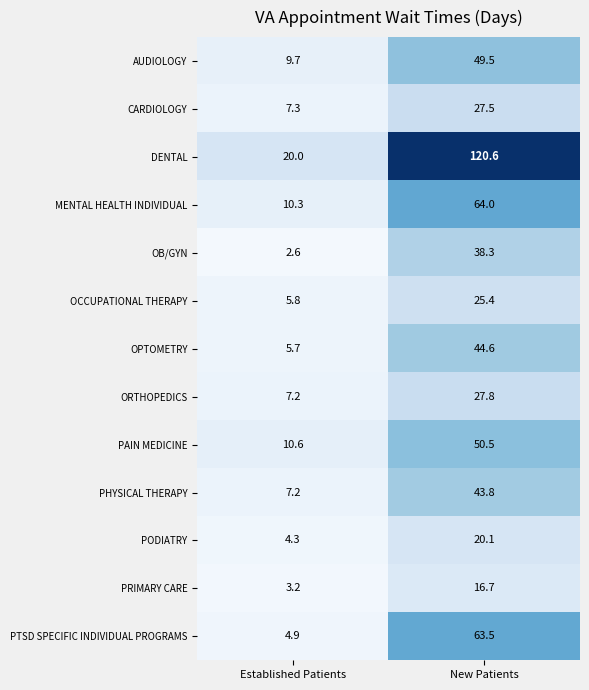

What is the difference between the maximum and minimum values in the OB/GYN series?

35.7